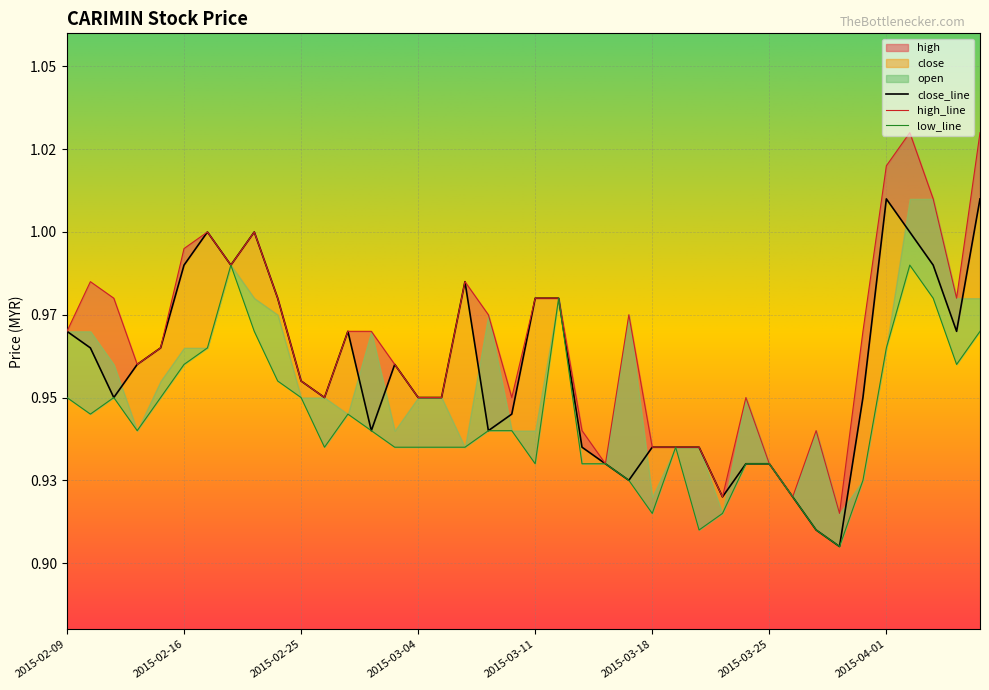

What position from the right is 2015-03-26?

9